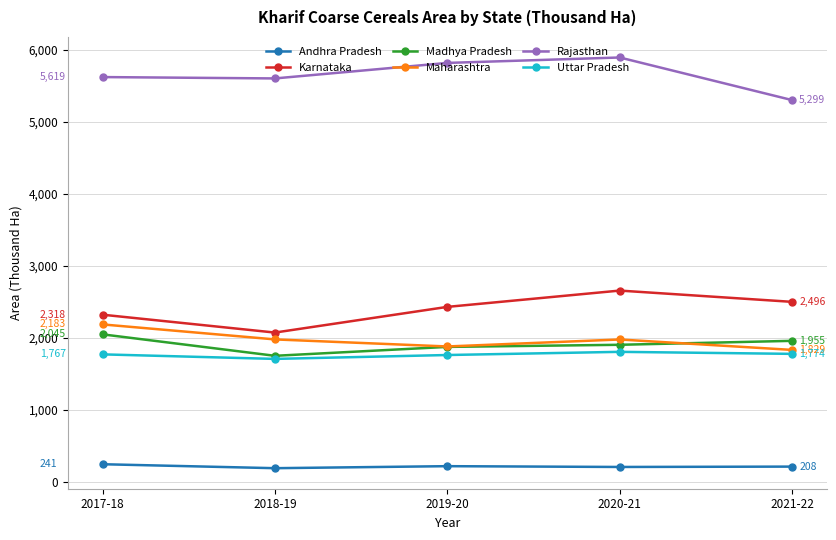

What is the difference between the highest and lowest values at 2019-20?

5601.3